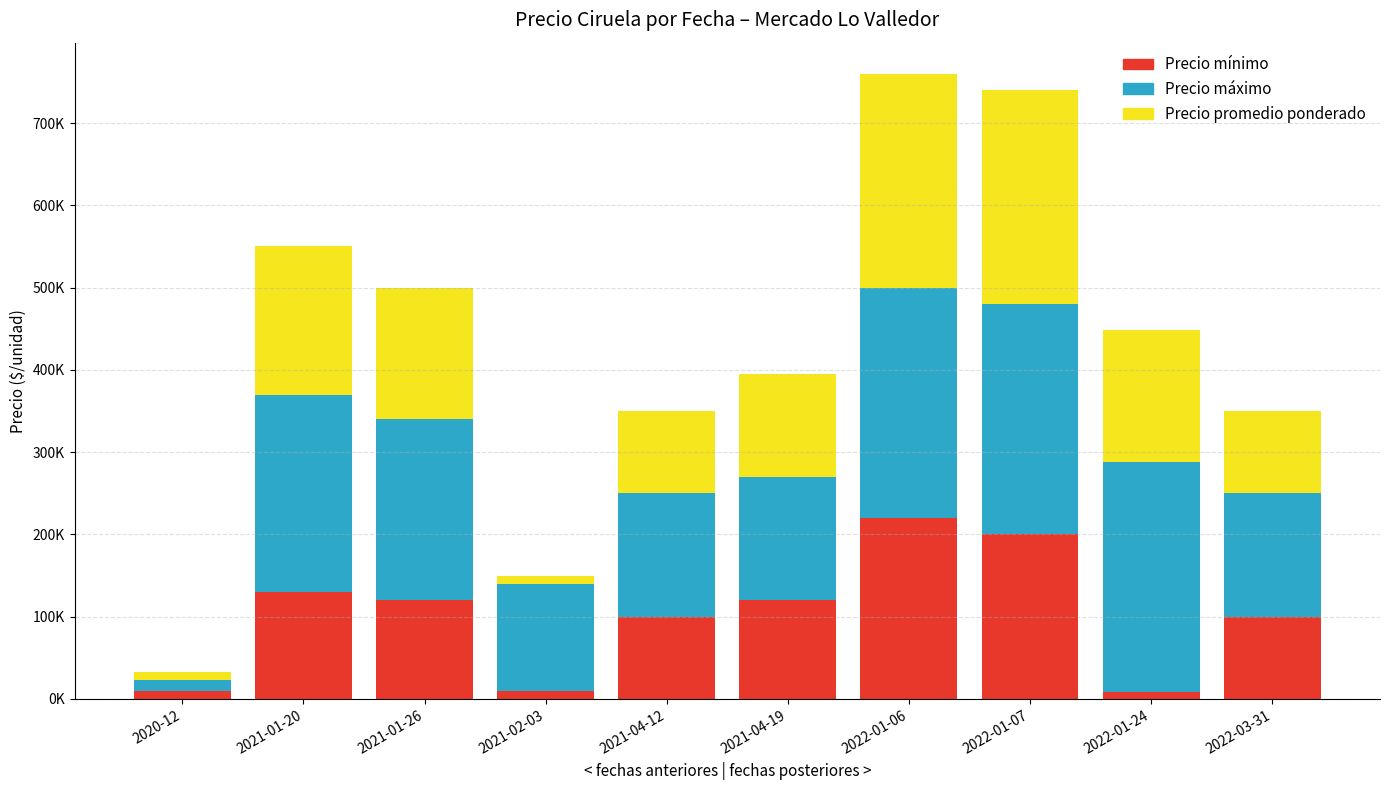

What is the approximate value of Precio máximo at 2022-01-06?

280000